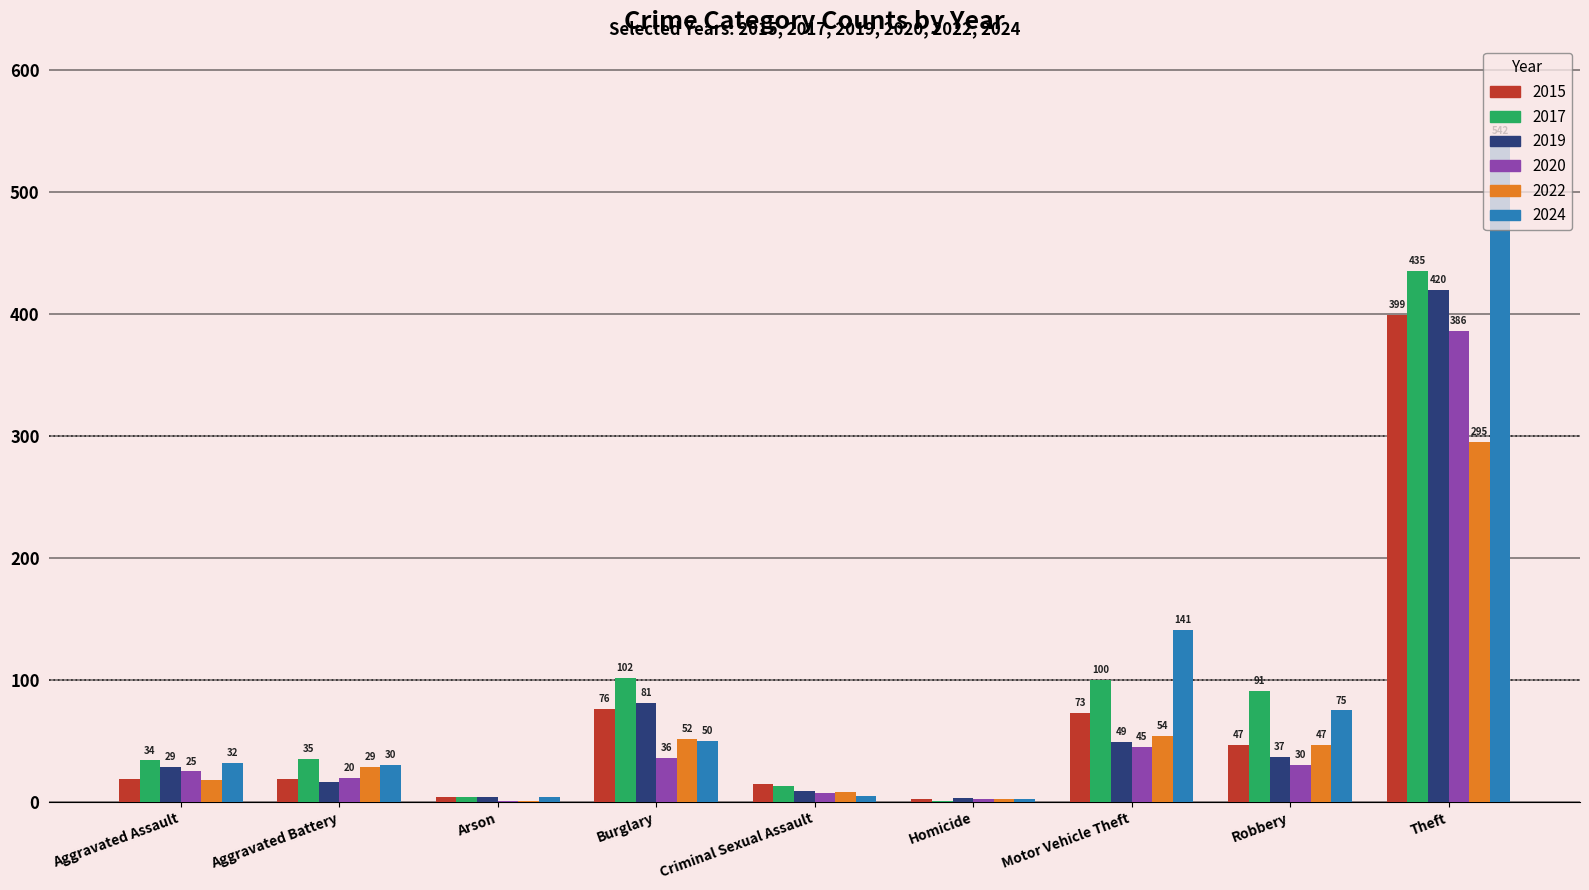

At which category is the sum across all series the highest?

Theft